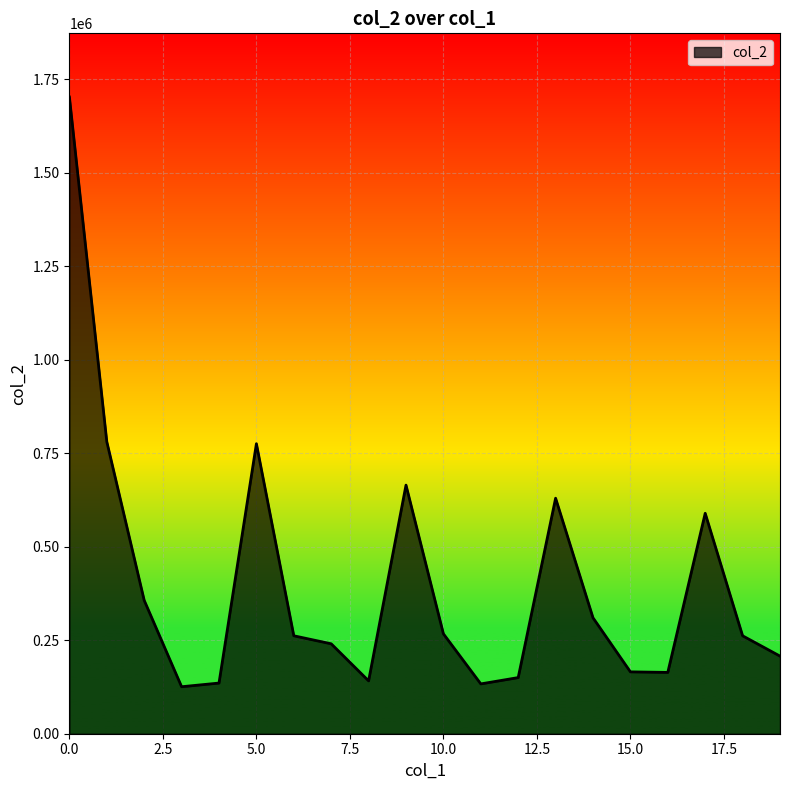

What is the maximum value shown in the chart?

1702104